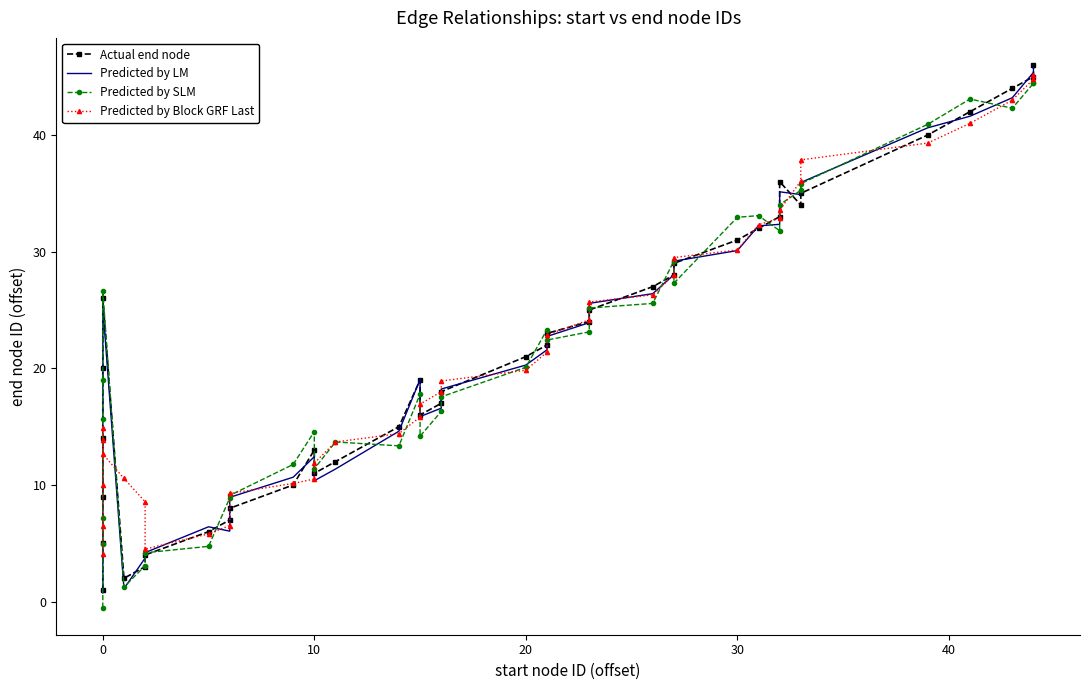

How many lines are shown in the chart?

4